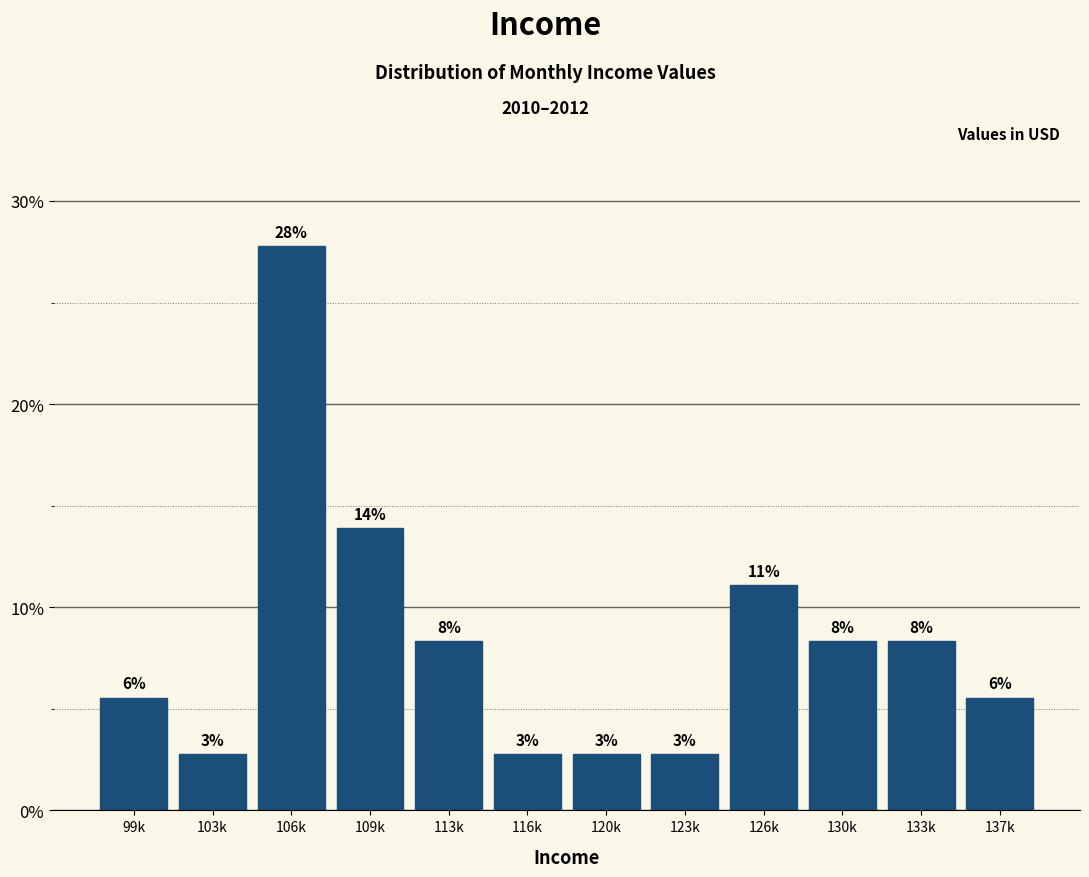

How many bars are there in total?

12